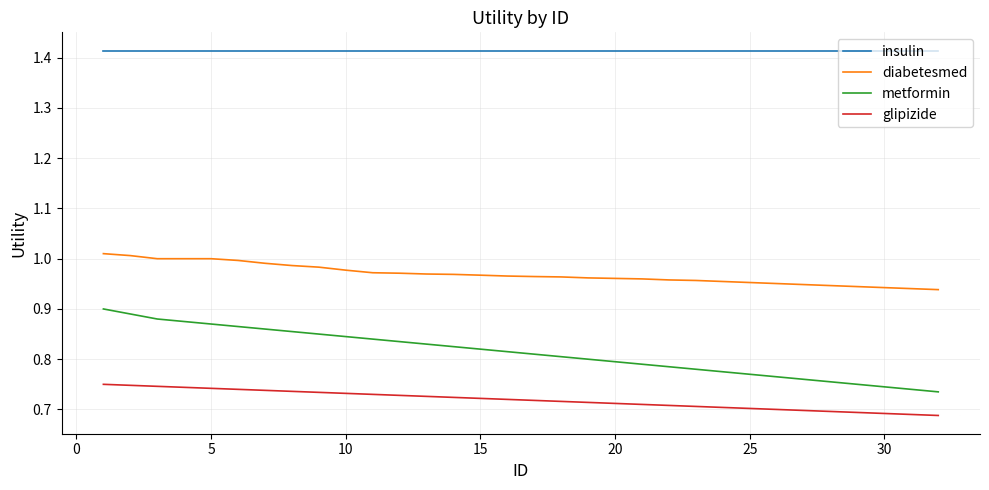

True or false: metformin and glipizide intersect in this chart.

False